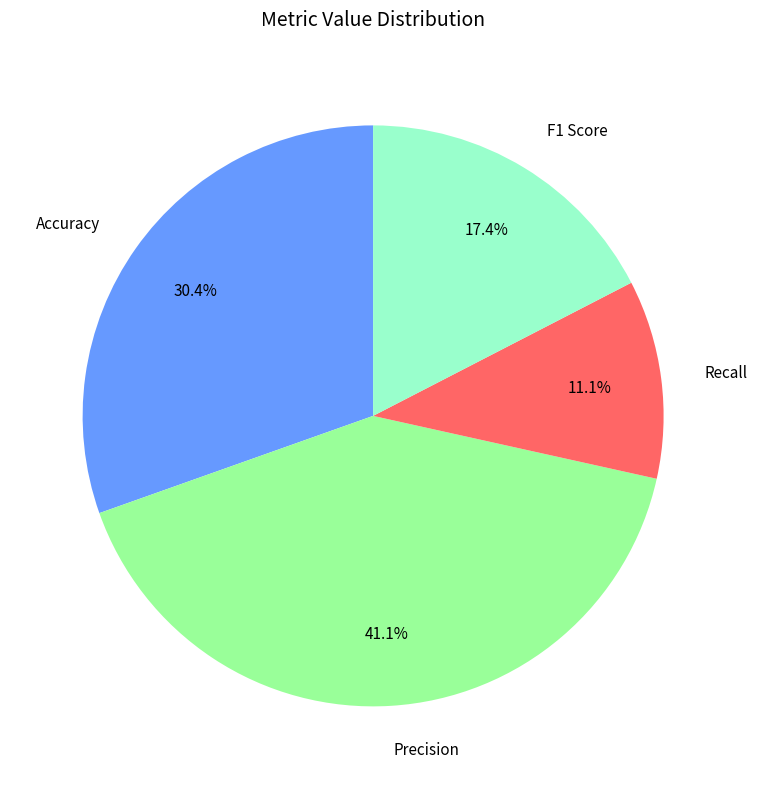

Which slice is the largest?

Precision